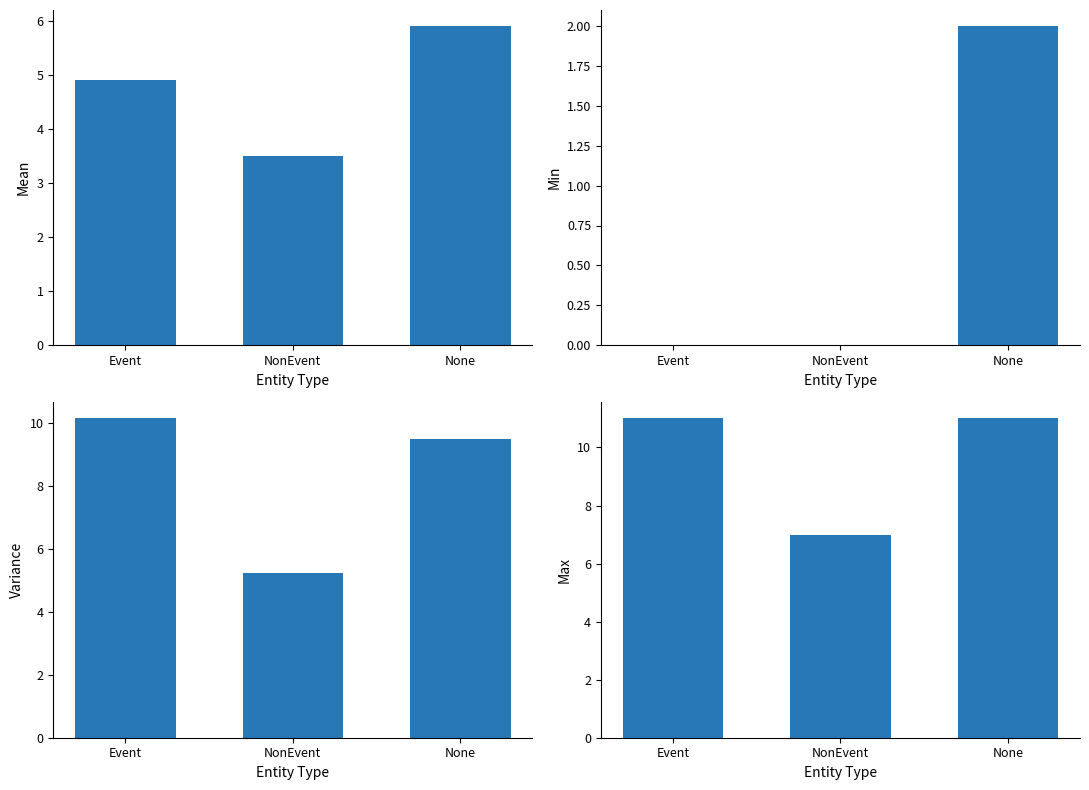

How many Min token_index values are between 0 and 2?

3